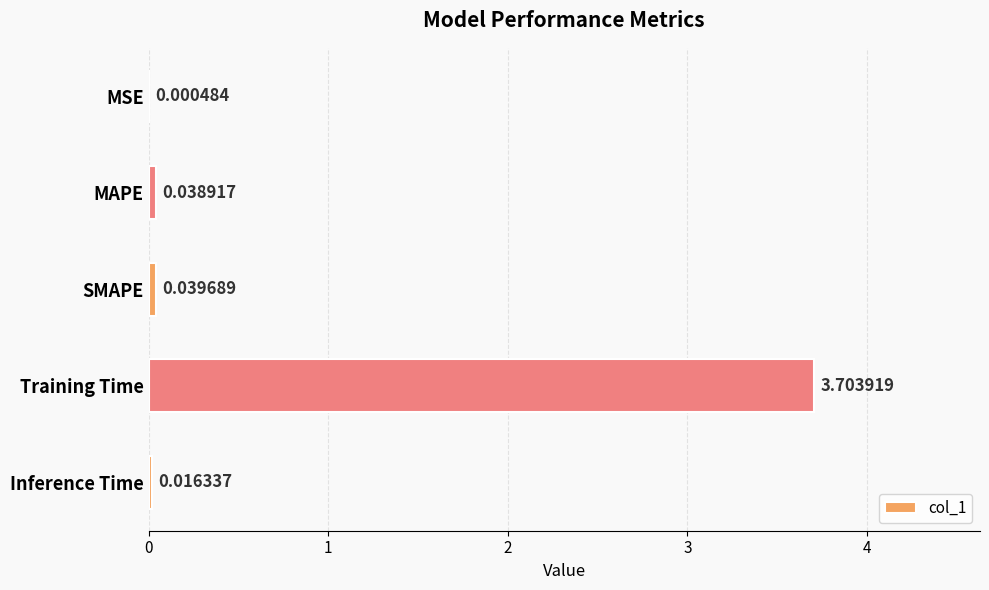

How many categories are shown in the chart?

5